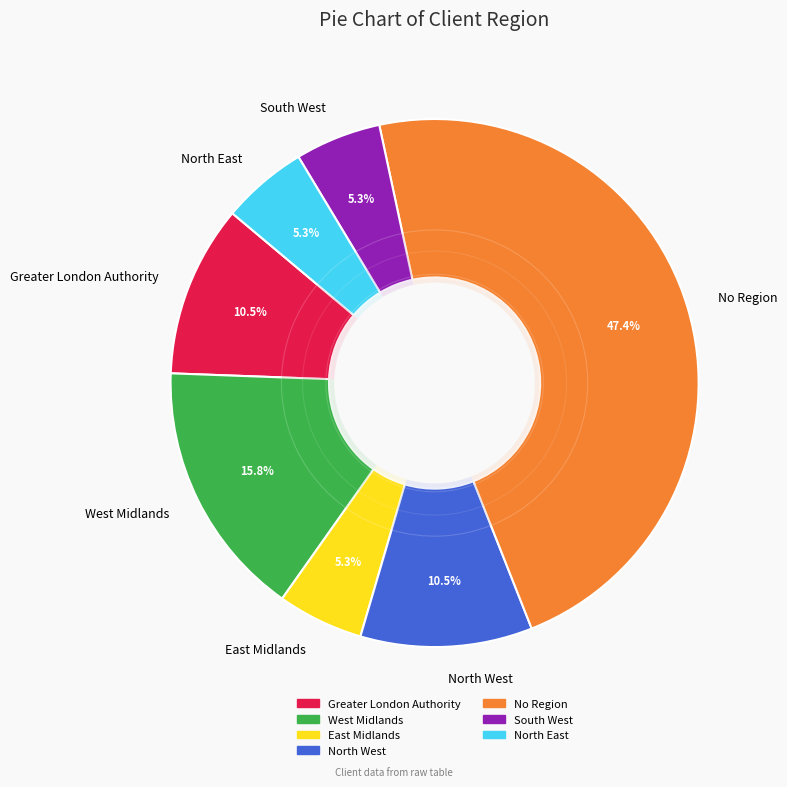

To the nearest percent, what portion does North East represent?

5%